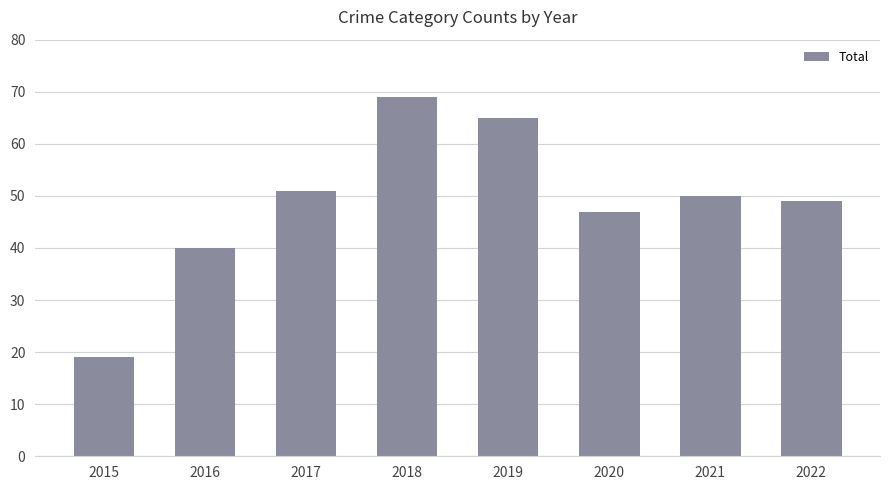

Rank the categories by value from lowest to highest.

2015, 2016, 2020, 2022, 2021, 2017, 2019, 2018